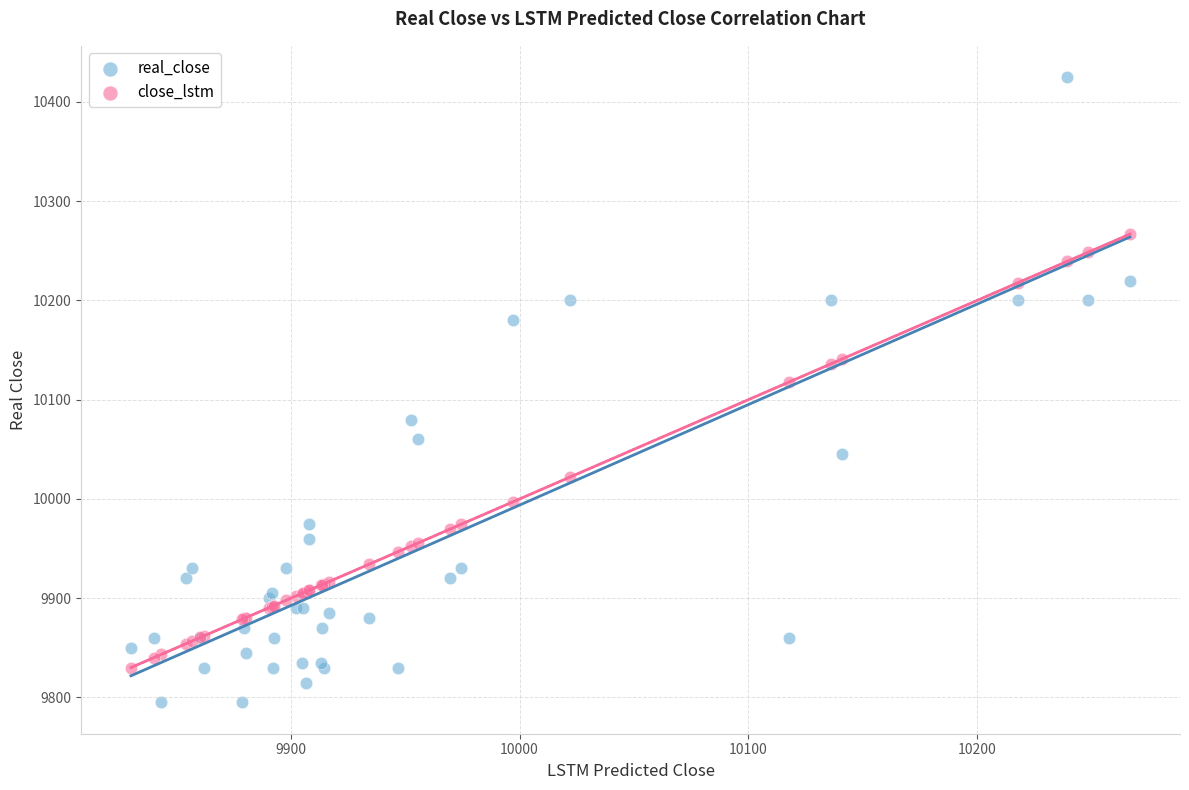

Which series reaches the maximum Y coordinate?

real_close